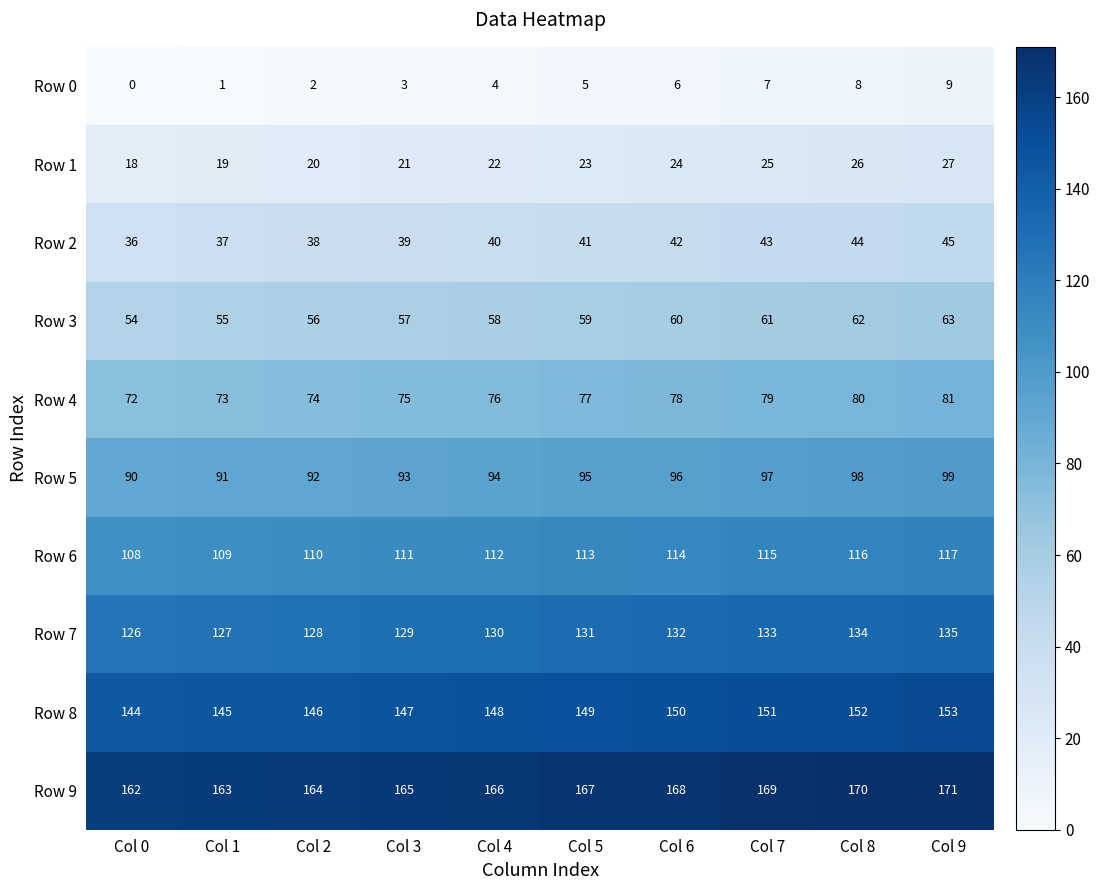

What is the spread (max minus min) of values at Col 9?

162